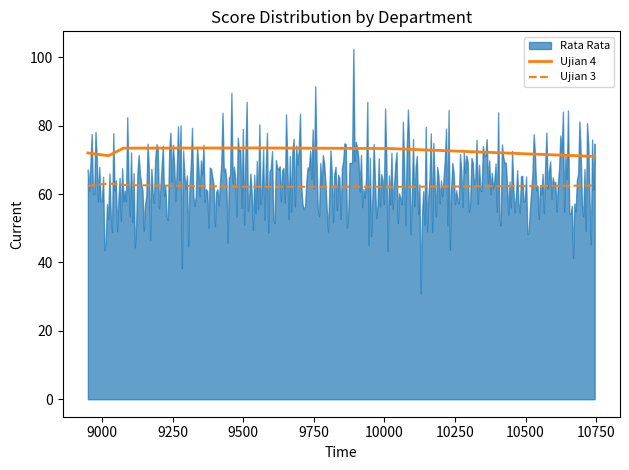

True or false: Ujian 3 and Ujian 4 intersect in this chart.

False